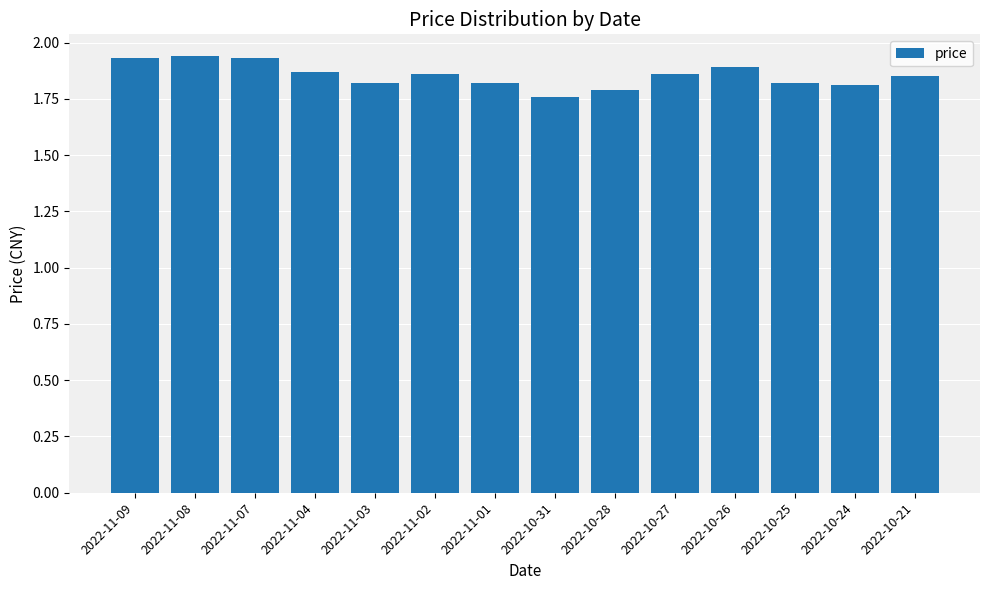

Does the chart contain stacked bars?

No